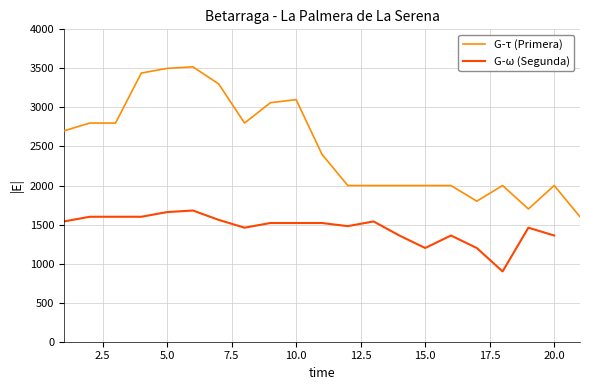

True or false: G-ω (Segunda) has more than 2 points higher than both neighbors.

True